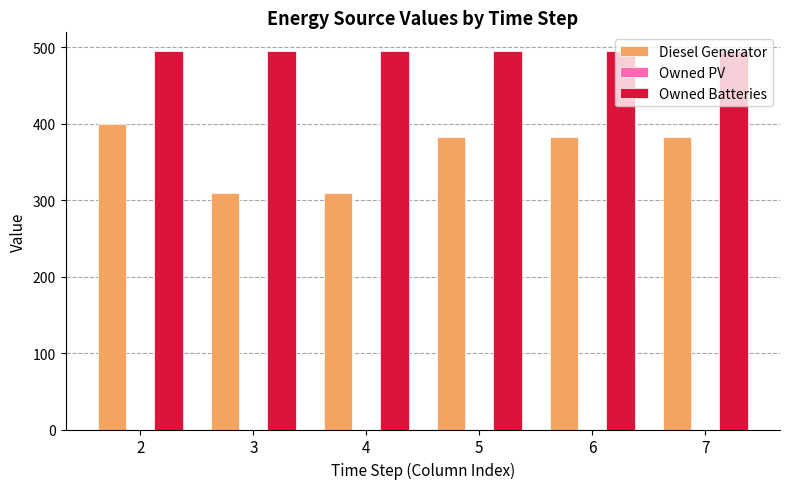

The value of Owned Batteries at 2 is 740. True or false?

False